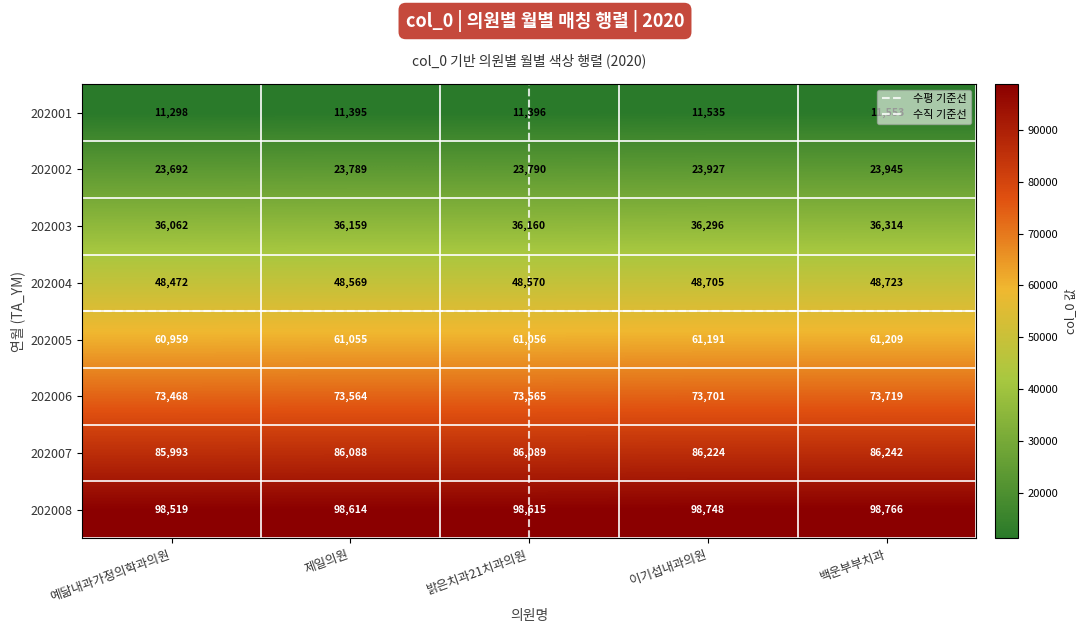

The value of 202008 at 이기섭내과의원 is 98748. True or false?

True